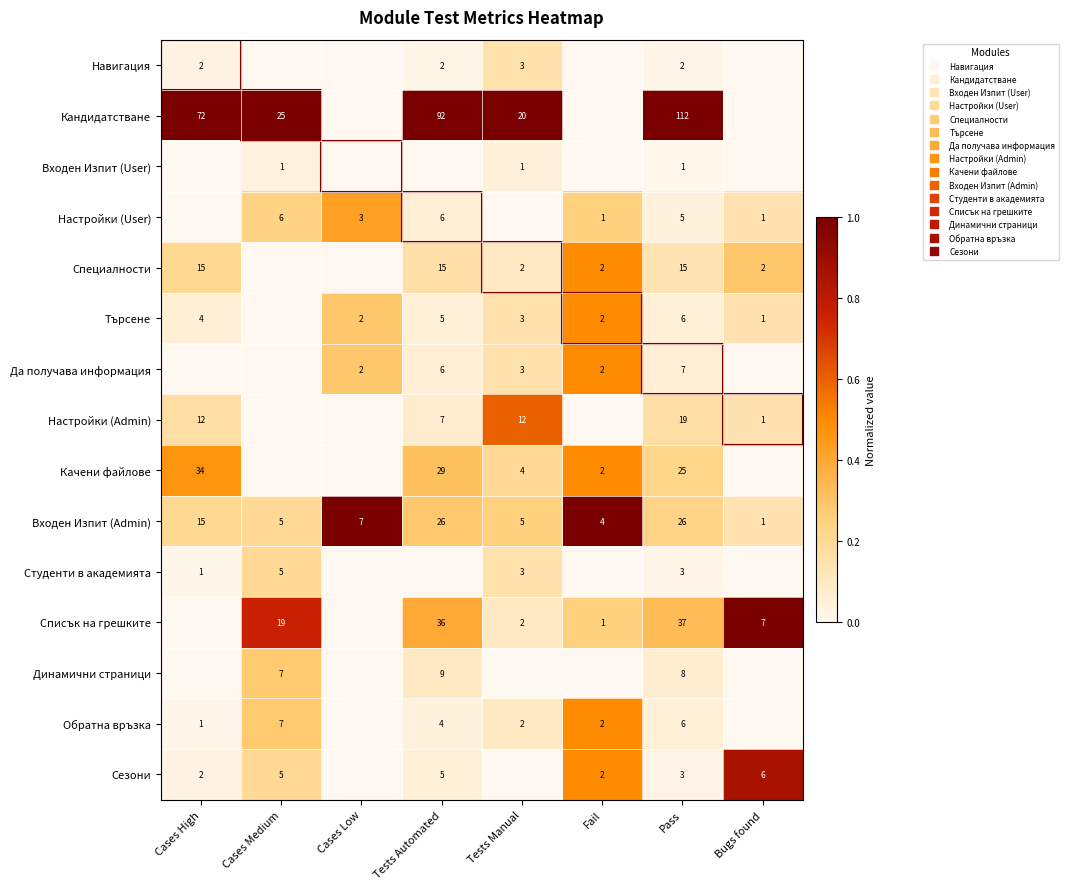

At how many categories does at least one series exceed 0?

8